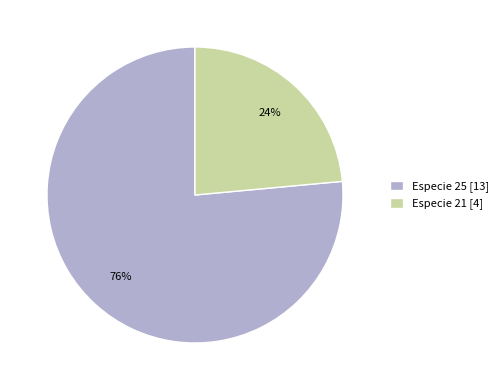

To the nearest percent, what is the combined percentage of Especie 25 [13] and Especie 21 [4]?

100%